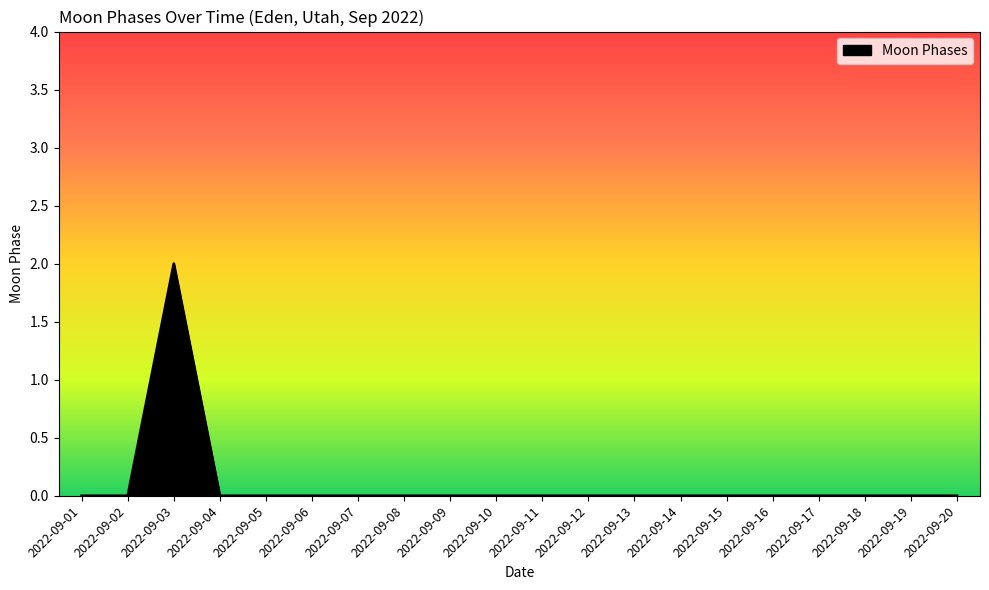

True or false: the data shows 1 at 2022-09-15.

False